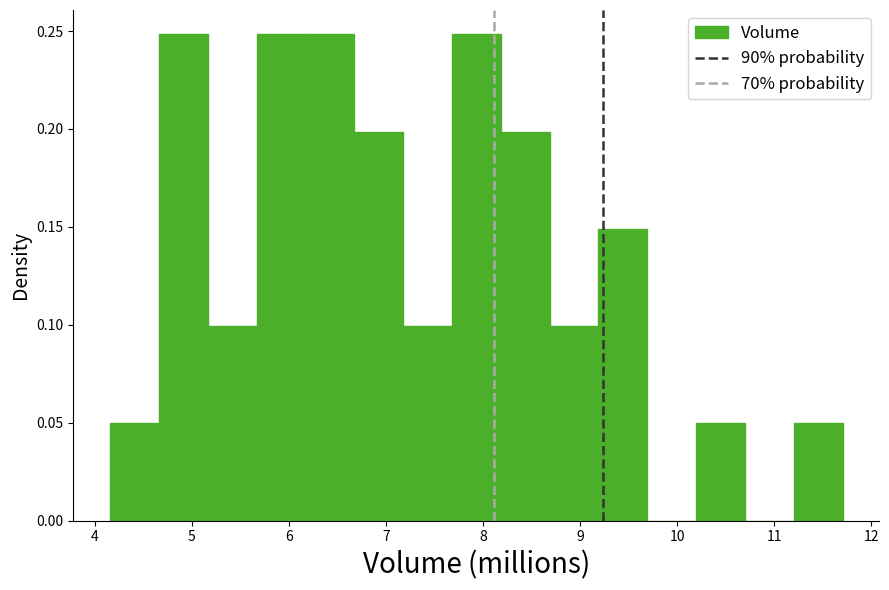

What is the height of the bar covering 4.2 to 4.7 on the x-axis? Neither the bar edges nor the heights are printed on the chart, so give them approximately, as read against the axes.

0.05